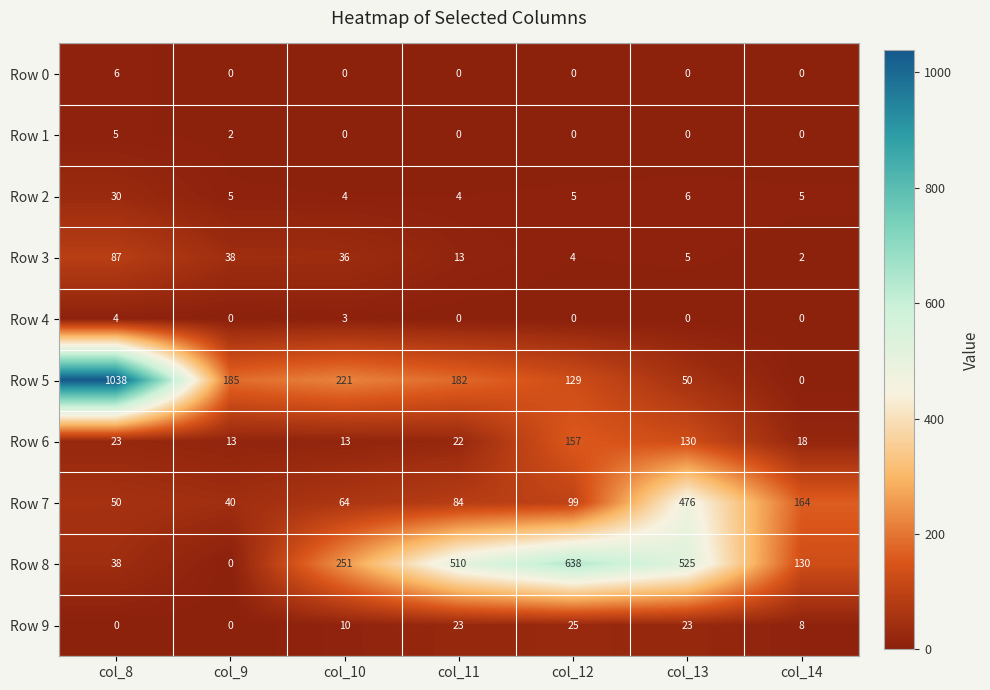

Which series has the largest total across all categories?

Row 8